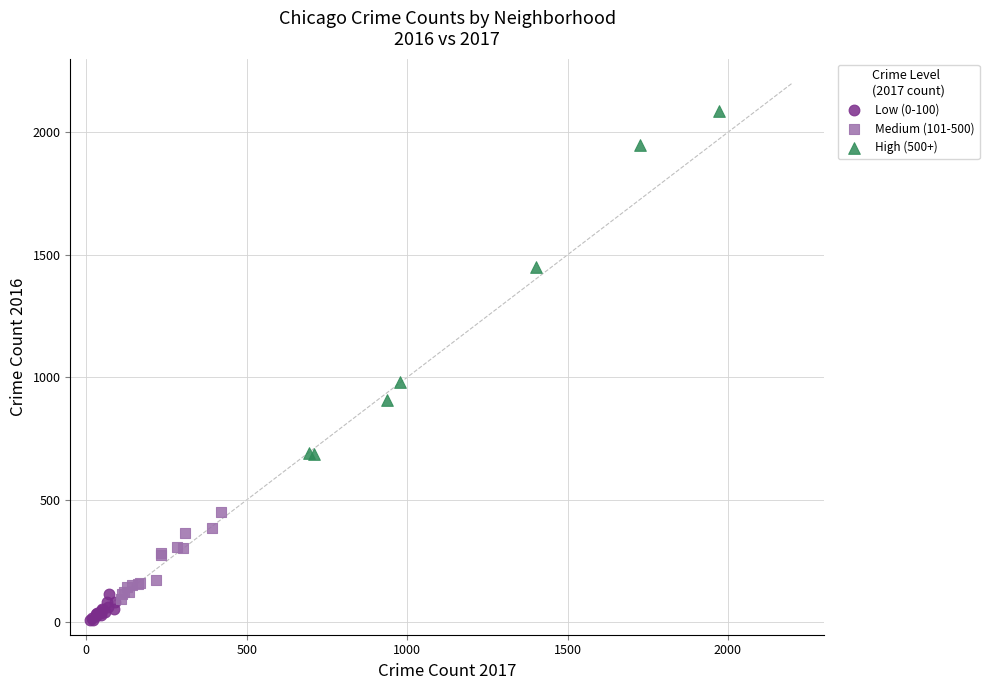

What are all the series names shown in the legend?

Low (0-100), Medium (101-500), High (500+)